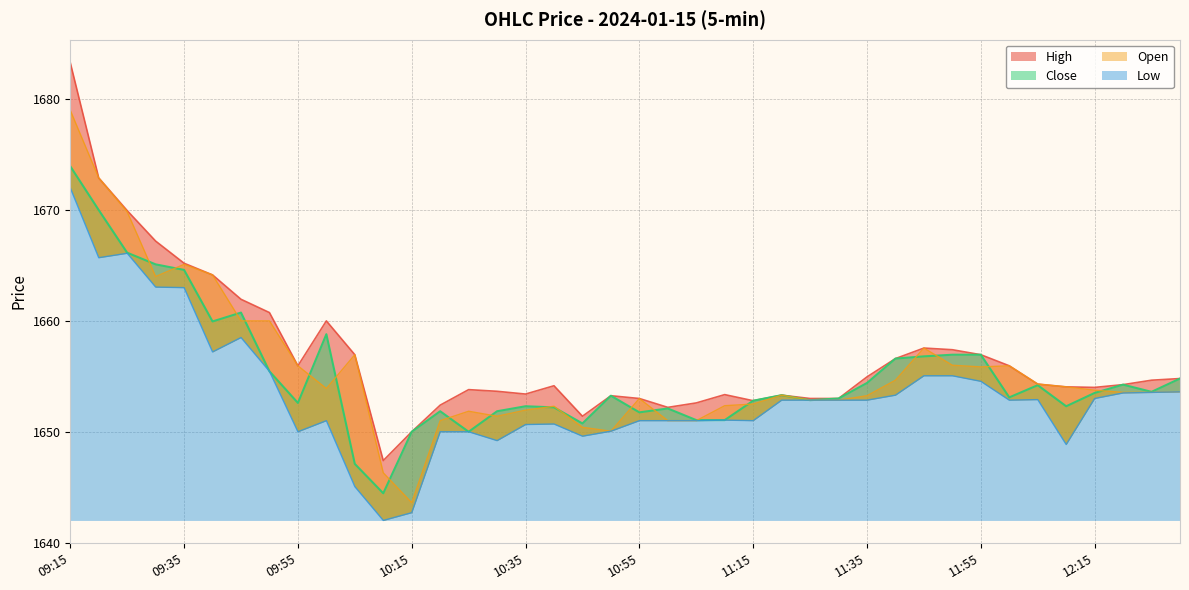

How many lines are shown in the chart?

4